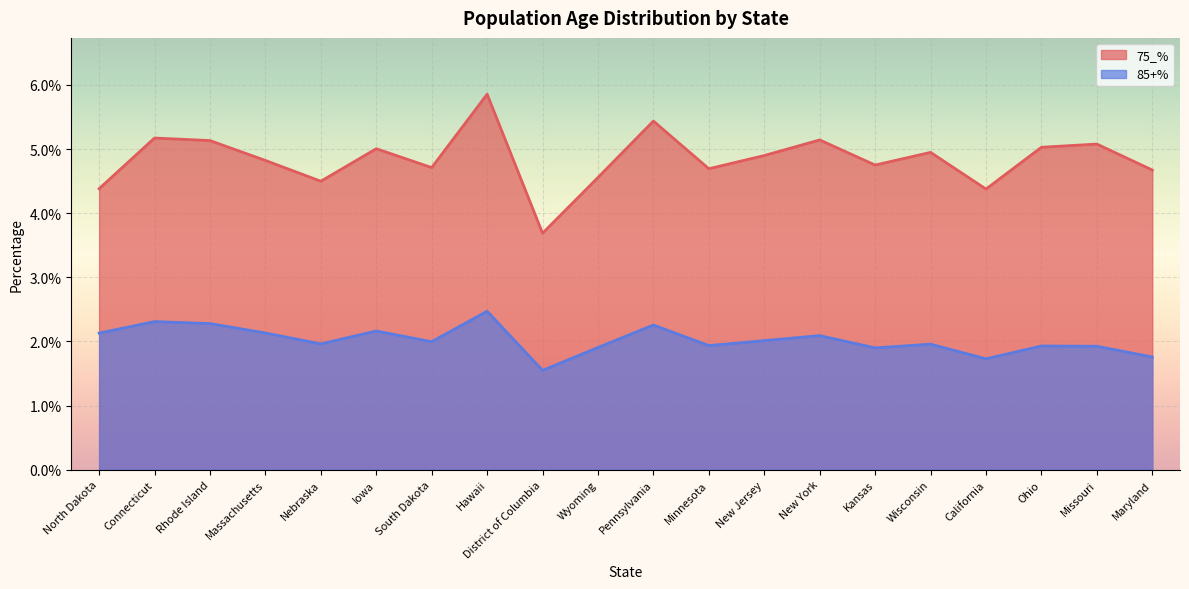

True or false: 85+% has a value of 0.0 at Maryland.

False